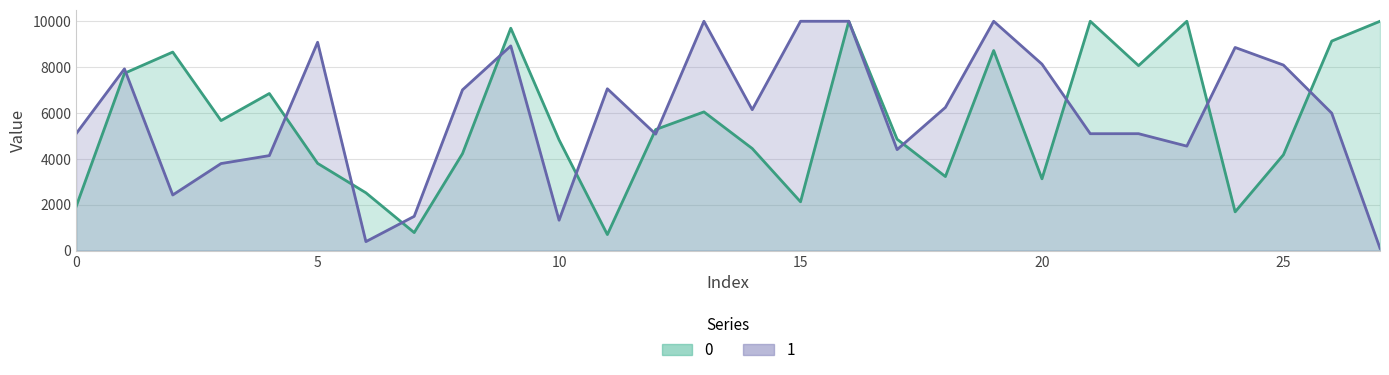

Where does the 1 series first go above 6142?

1